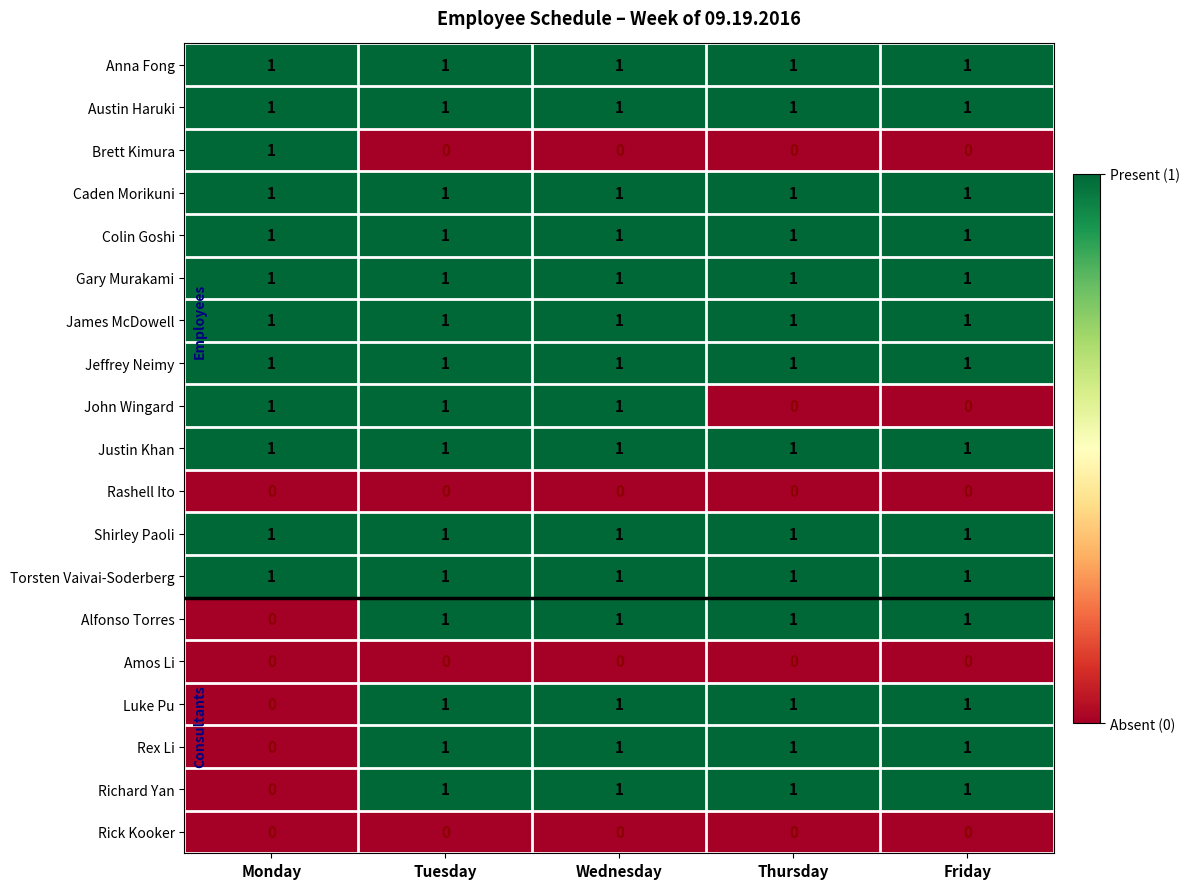

What is the sum of all Torsten Vaivai-Soderberg values?

5